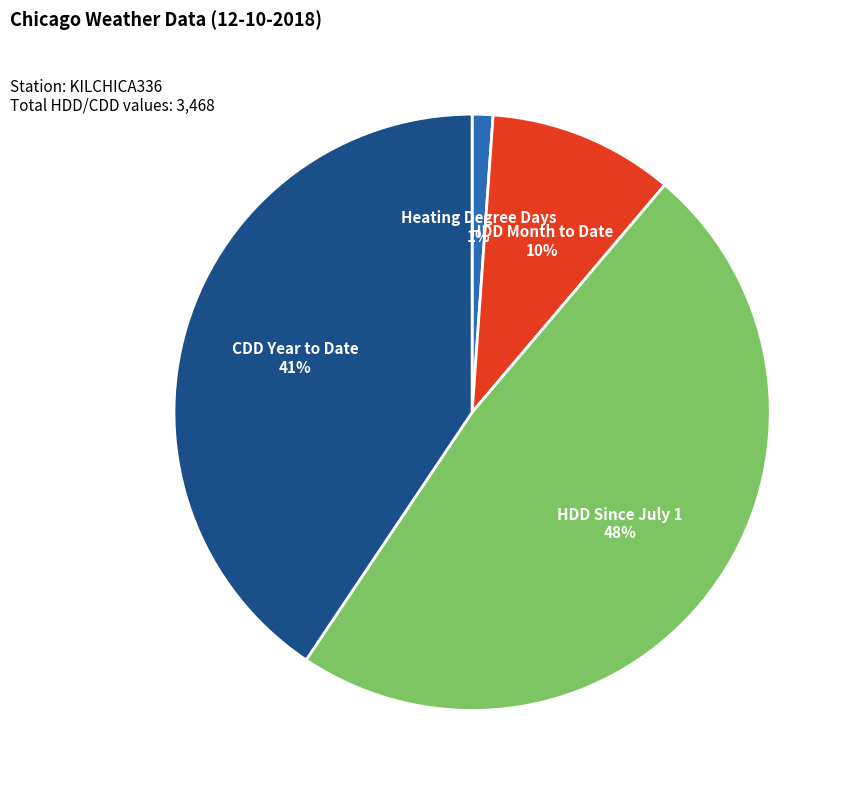

To the nearest percent, what is the average slice percentage?

25%